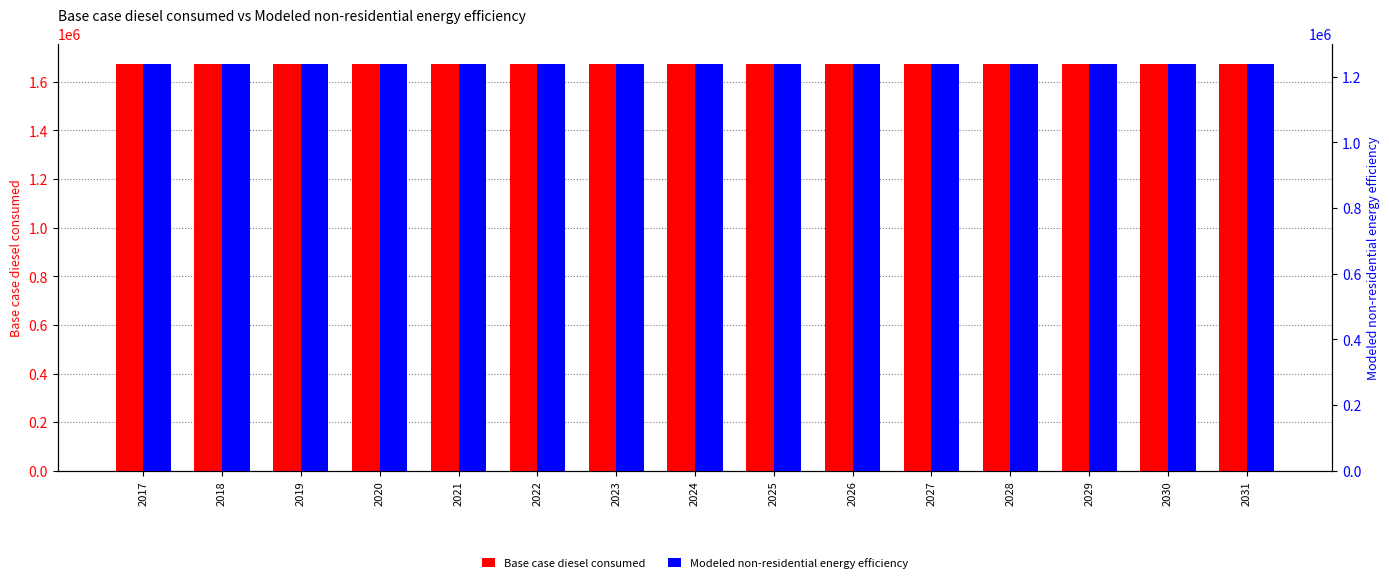

At which label does Modeled non-residential energy efficiency reach its peak?

2017